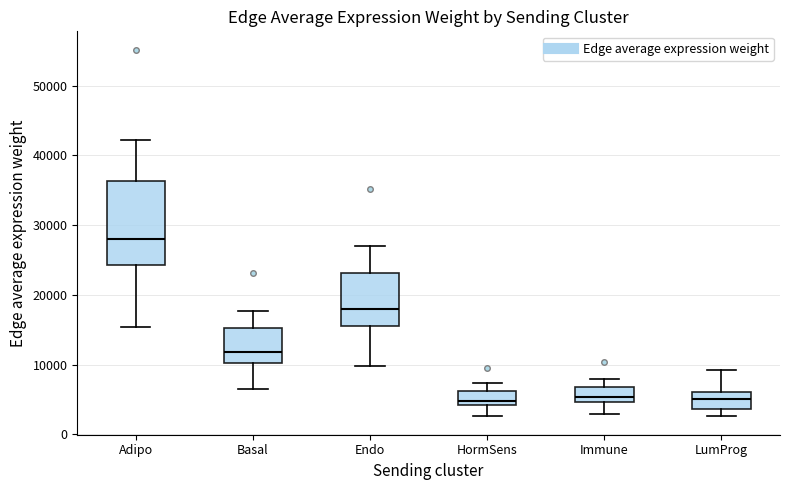

Reading left to right, transcribe this box plot: for each box, give where its median line is, the range the box spans, and where its two whiskers end, as read against the y-axis. The values are not printed on the chart, so give them approximately, as read against the axis.

Adipo: median 28000, box 24000 to 36000, whiskers 15000 to 42000
Basal: median 12000, box 10000 to 15000, whiskers 6000 to 18000
Endo: median 18000, box 16000 to 23000, whiskers 10000 to 27000
HormSens: median 5000, box 4000 to 6000, whiskers 3000 to 7000
Immune: median 5000 (just above the box's lower edge), box 5000 to 7000, whiskers 3000 to 8000
LumProg: median 5000, box 4000 to 6000, whiskers 3000 to 9000